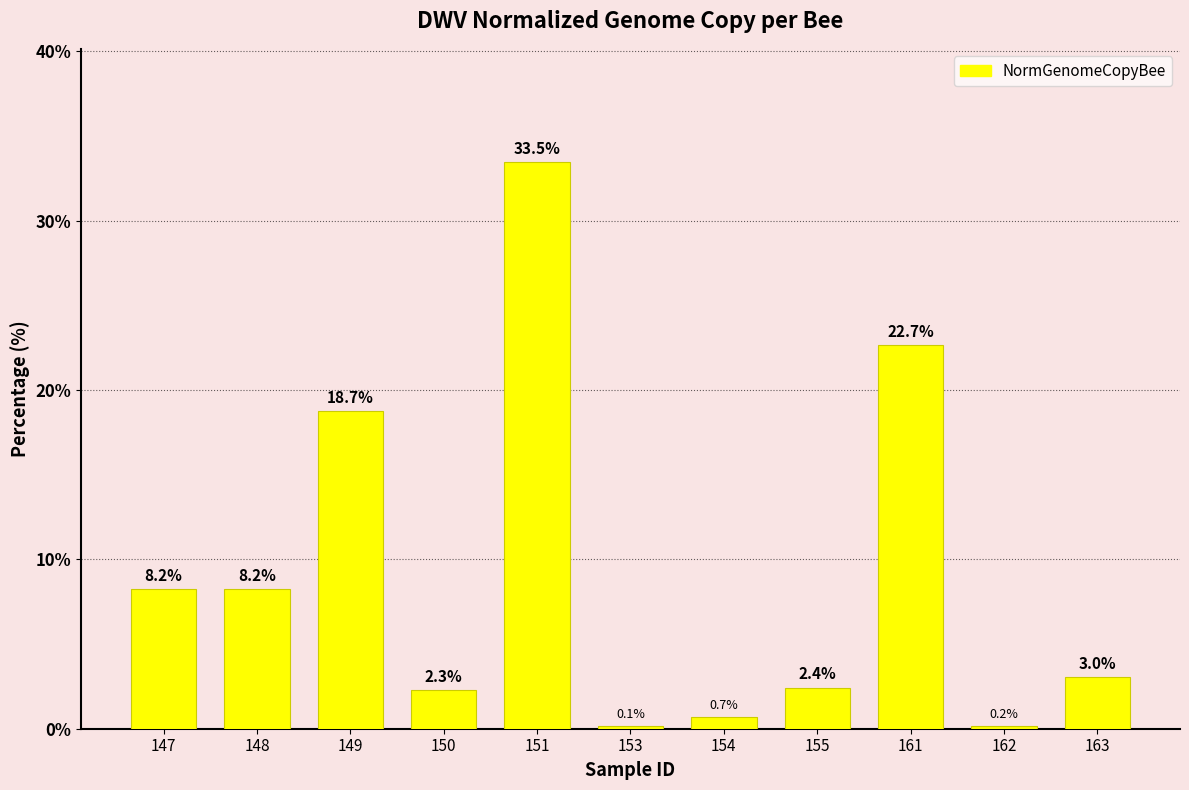

How many series are shown in this chart?

1